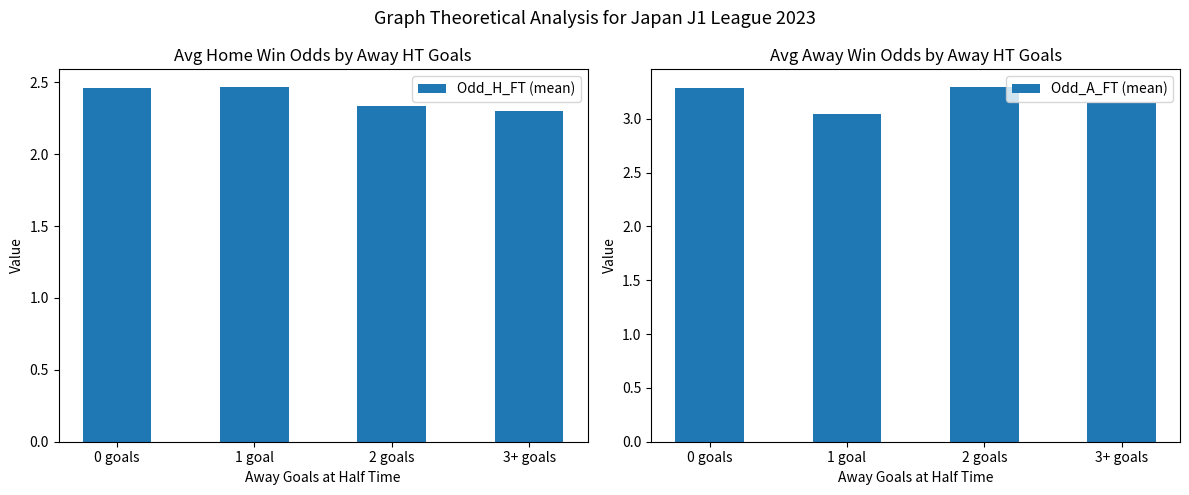

What position from the right is 3+ goals?

1